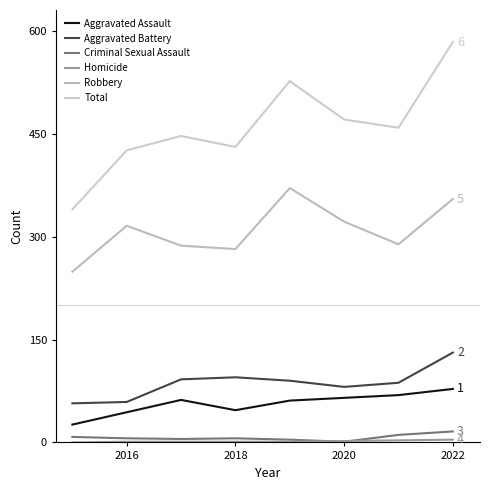

True or false: Aggravated Battery and Total cross at least once.

False